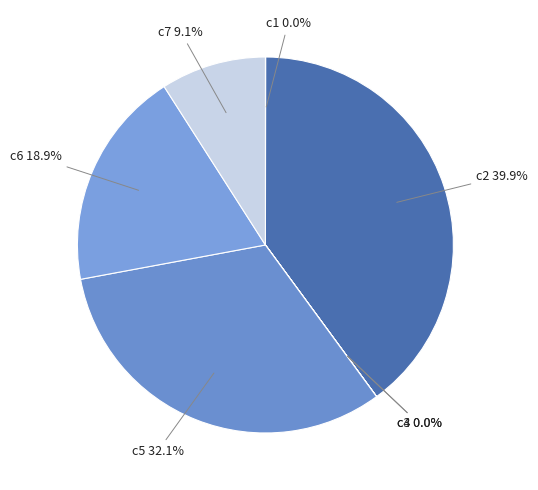

What is the total percentage of c2 and c6?

58.8%